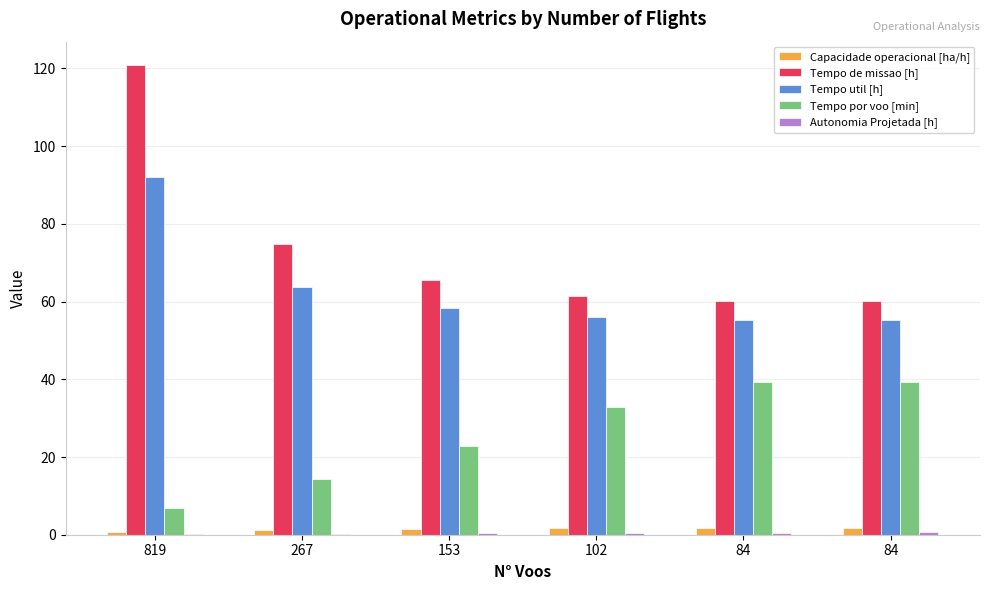

Are the bars horizontal?

No